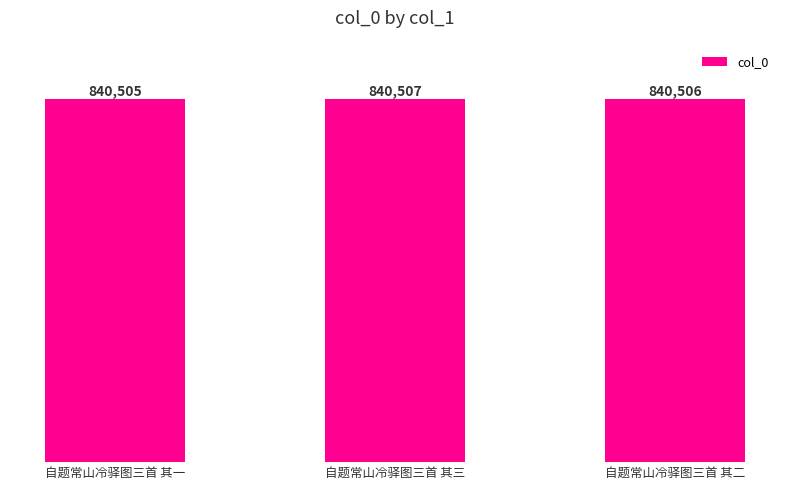

Reading right to left, list all the values displayed in this chart.

自题常山冷驿图三首 其二=840506	自题常山冷驿图三首 其三=840507	自题常山冷驿图三首 其一=840505